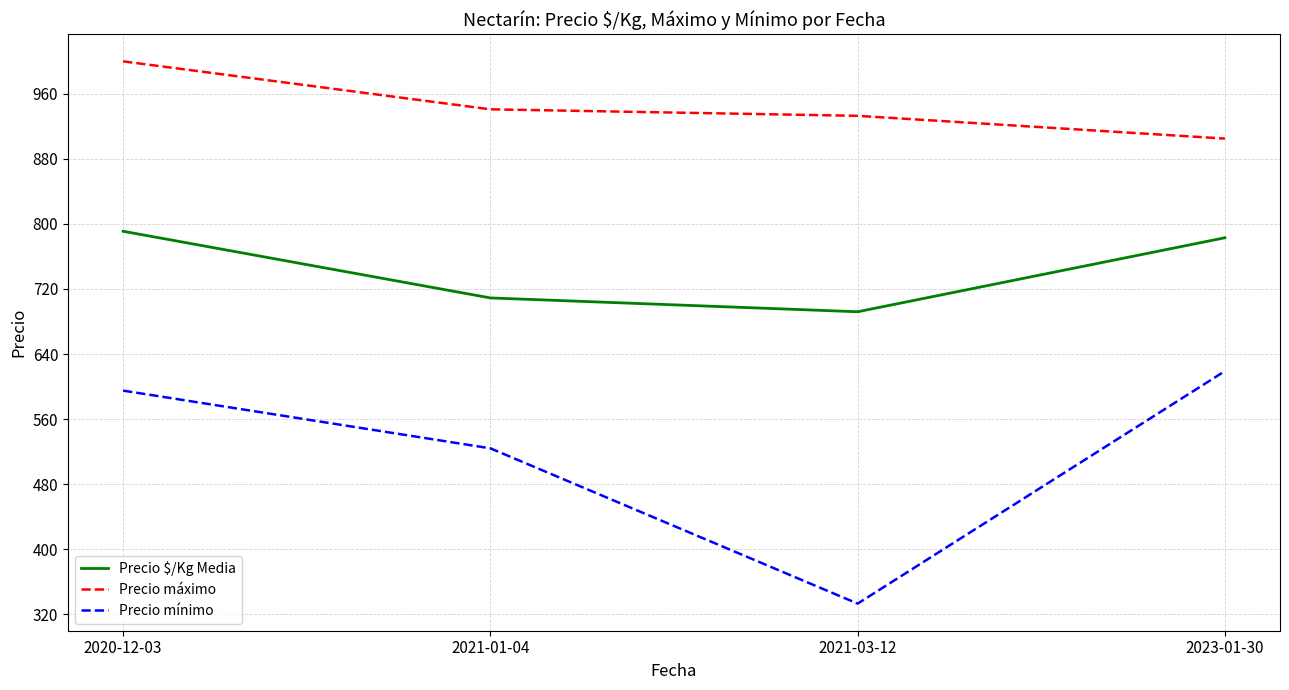

What is the spread (max minus min) of values at 2023-01-30?

286